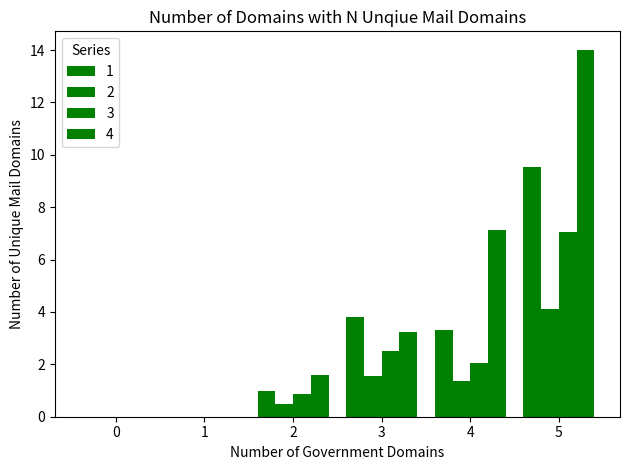

List the series in order of their overall mean, highest first.

4, 1, 3, 2